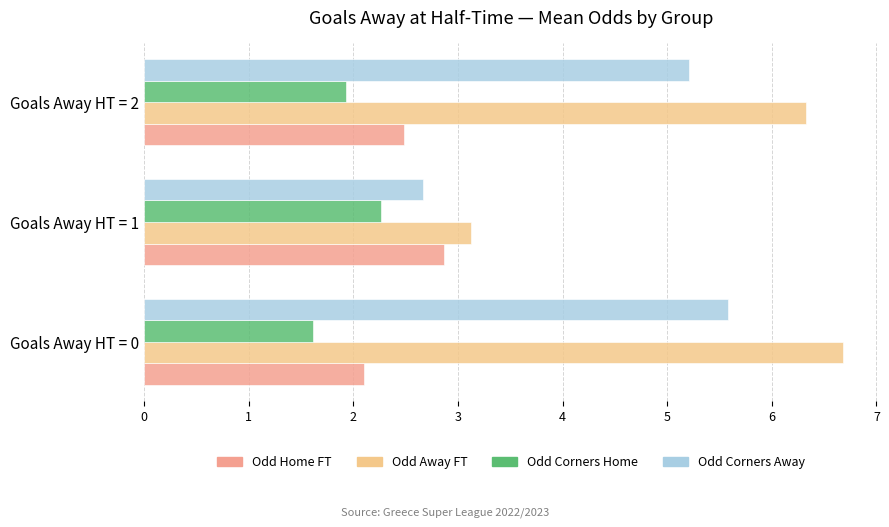

What are all the series names shown in the legend?

Odd Home FT, Odd Away FT, Odd Corners Home, Odd Corners Away